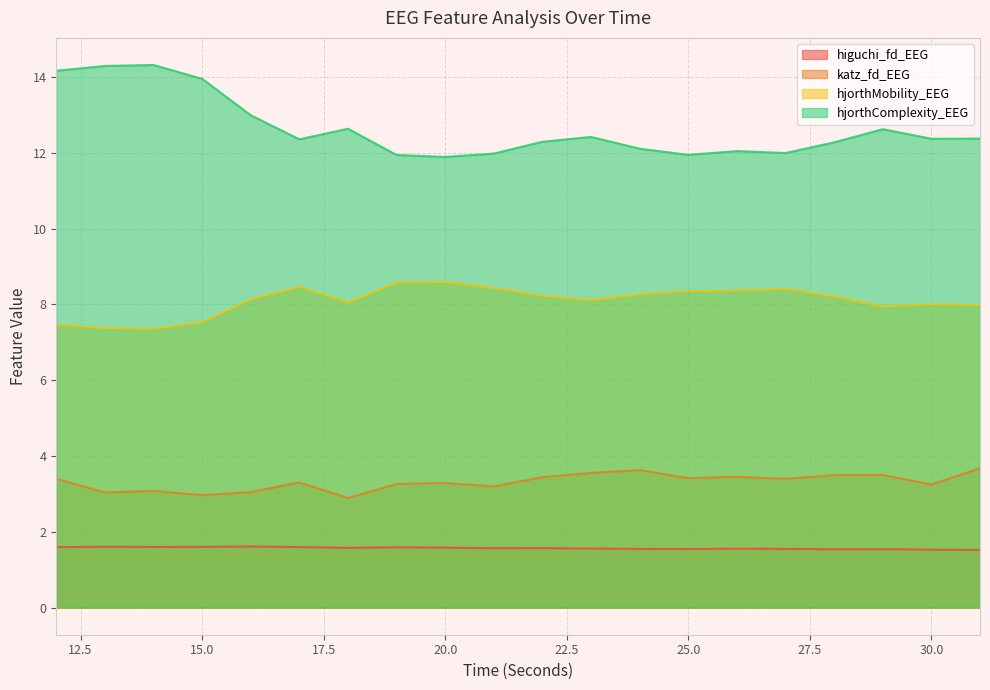

What is the difference between the hjorthComplexity_EEG values at 23 and 14?

1.9